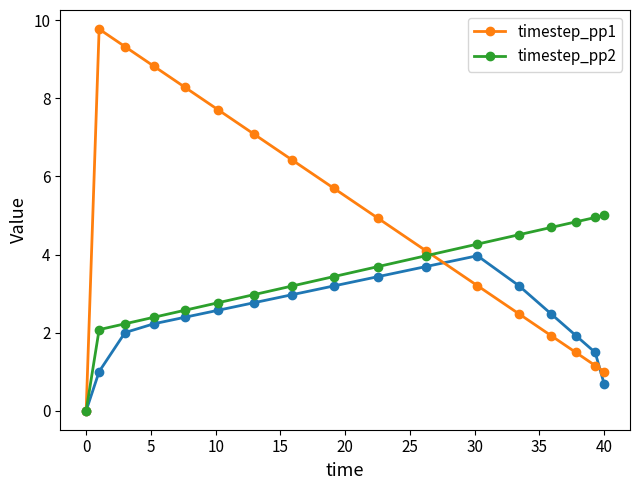

At how many categories does at least one series exceed 0?

16